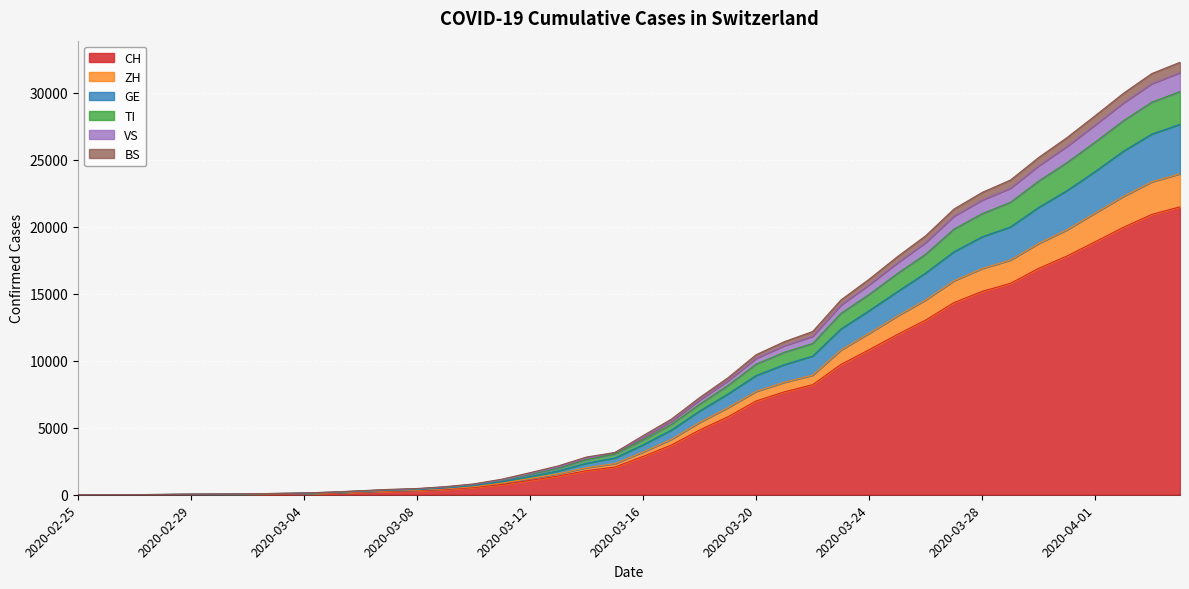

What is the maximum value for CH?

21473